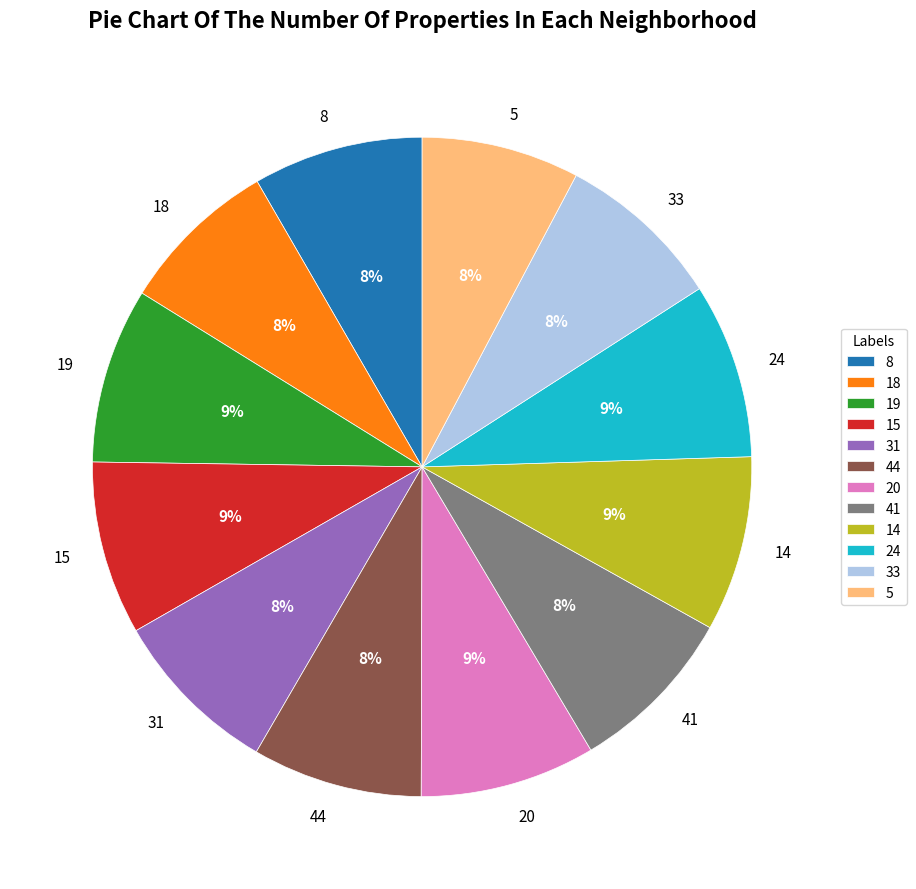

To the nearest percent, what portion does 19 represent?

9%